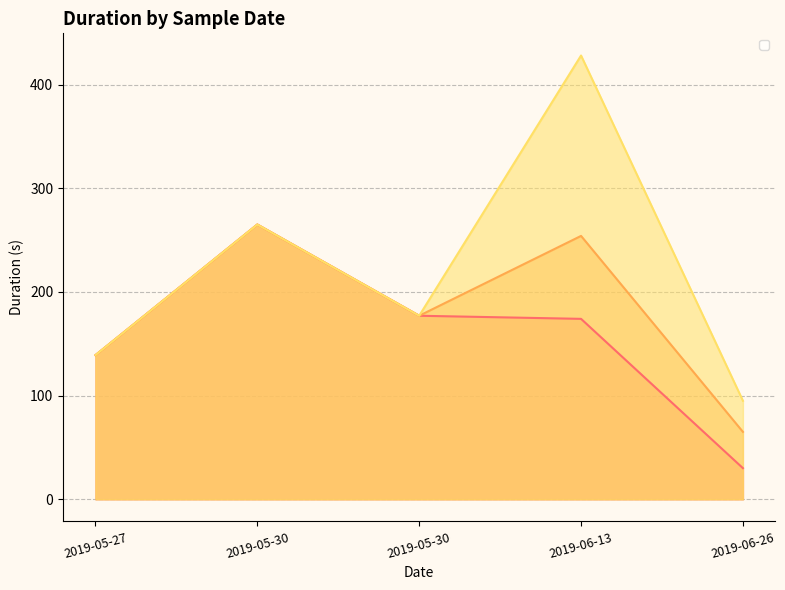

What is the average value of the _created_duration series?

157